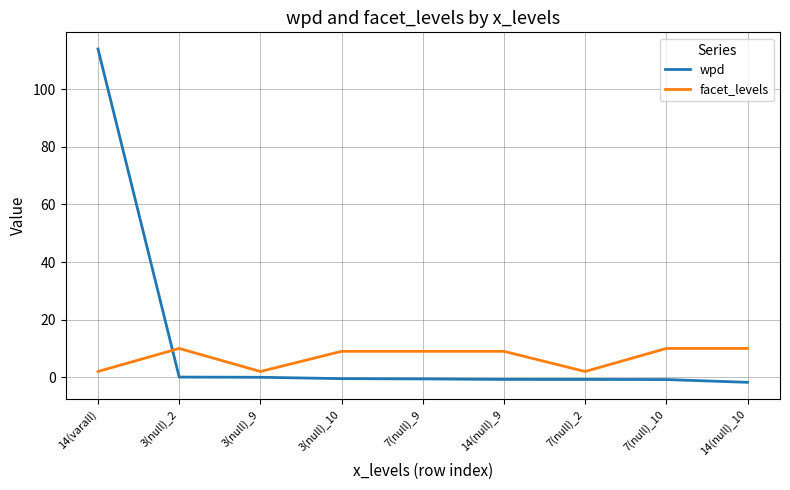

What is the greatest value displayed?

114.0